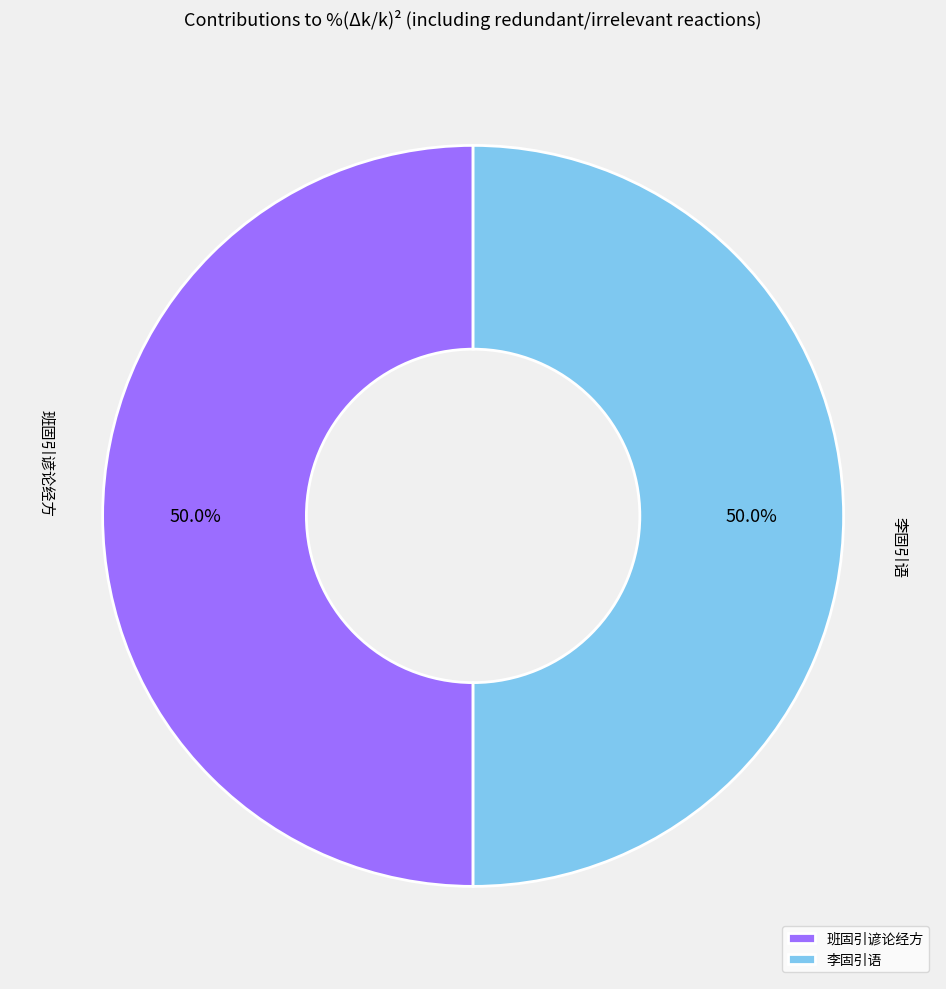

Approximately how many times larger is the value at 李固引语 compared to 班固引谚论经方?

1.0